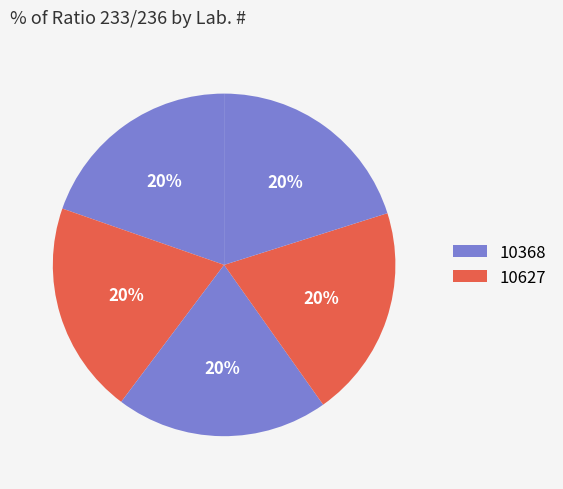

How many segments does this pie chart have?

5